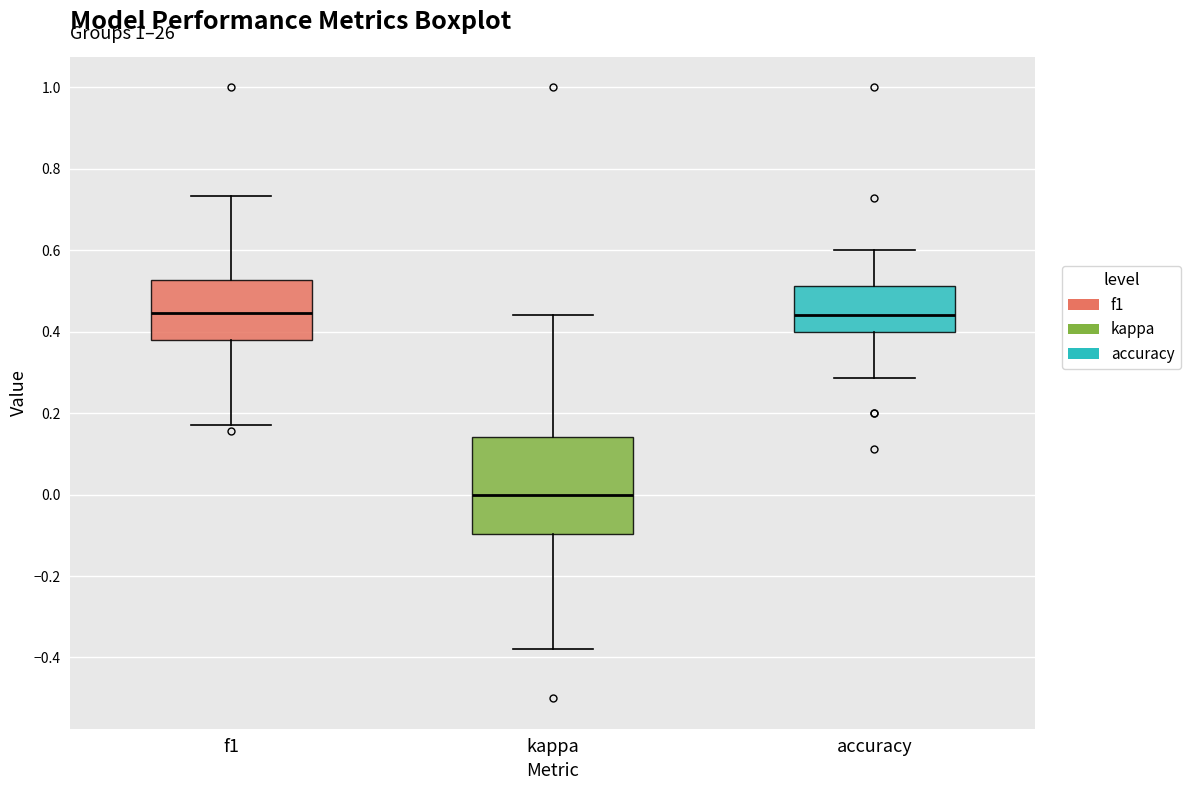

Reading left to right, read every box against the y-axis: the position of its median line, the range the box covers, and the ends of its whiskers. The values are not printed on the chart, so give them approximately, as read against the axis.

f1: median 0.44, box 0.38 to 0.52, whiskers 0.18 to 0.74
kappa: median 0.00, box -0.10 to 0.14, whiskers -0.38 to 0.44
accuracy: median 0.44, box 0.40 to 0.52, whiskers 0.28 to 0.60